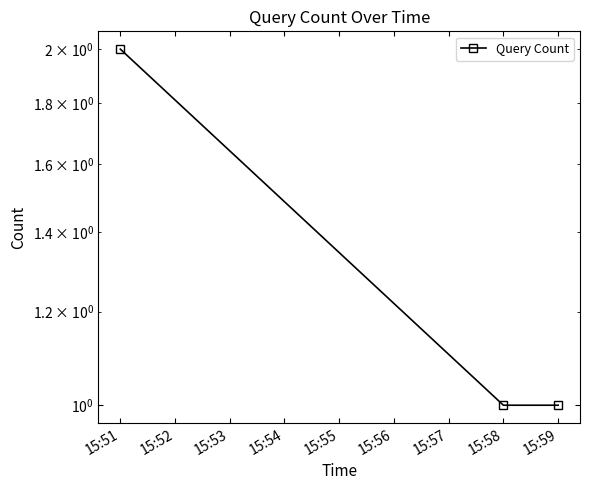

What is the smallest value displayed?

1